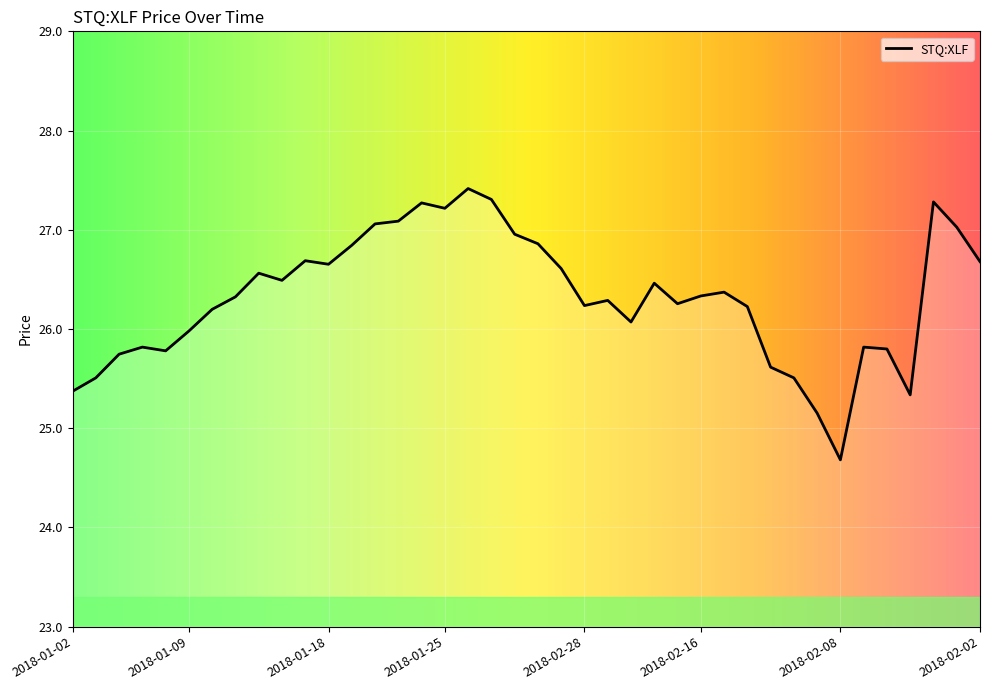

What is the difference between the maximum and minimum values?

2.7